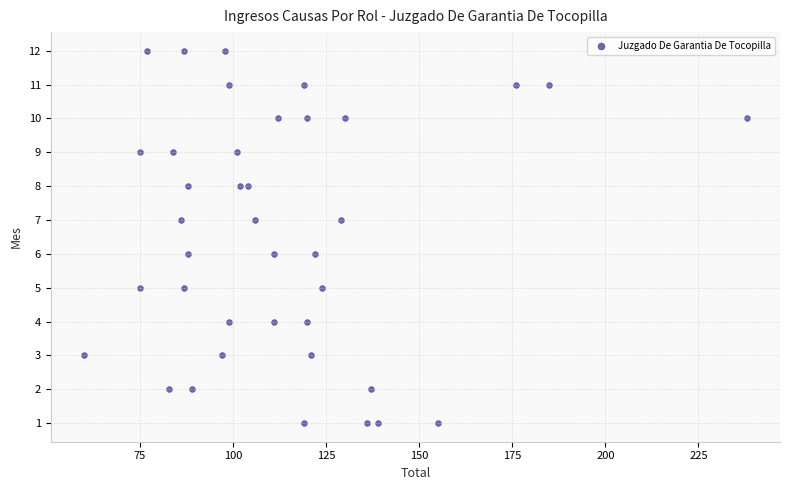

What is the range of X values (max minus min)?

178